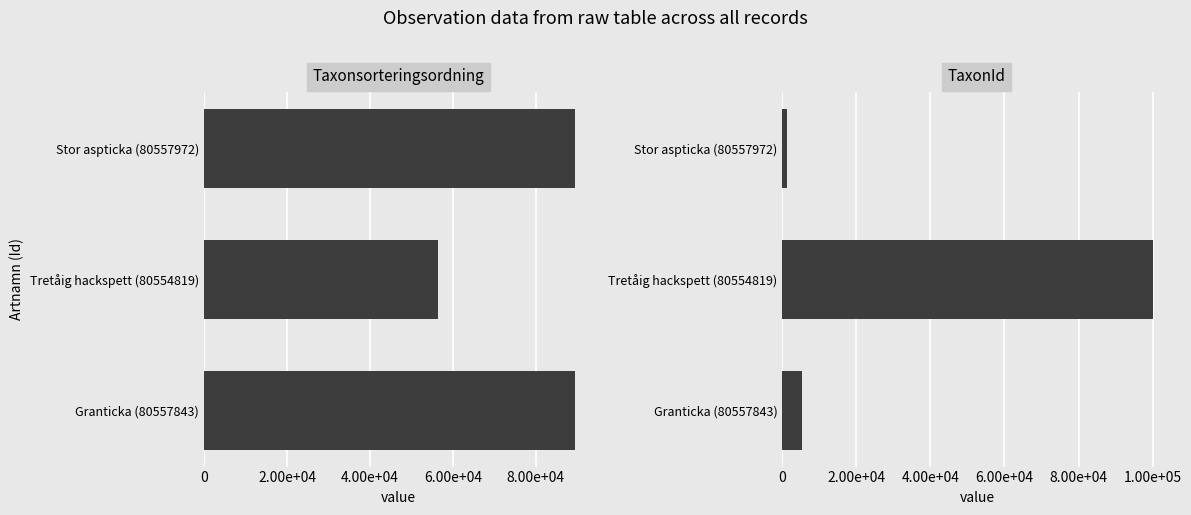

List the series in order of their overall mean, highest first.

Taxonsorteringsordning, TaxonId